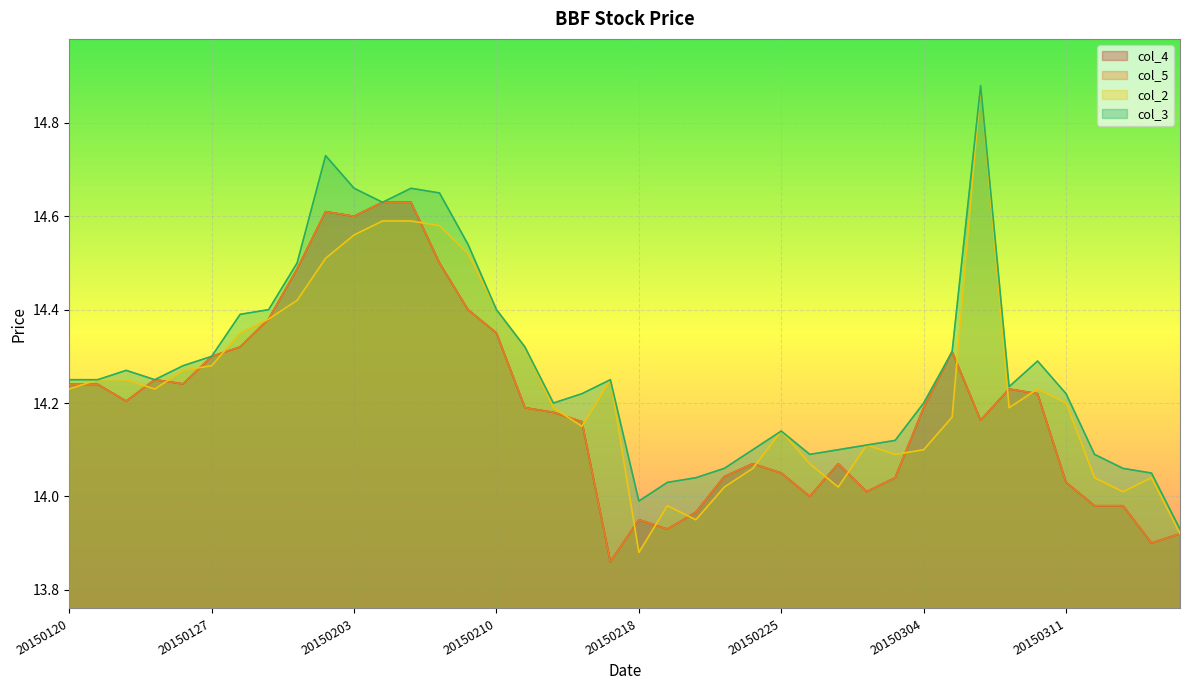

Rank the series at 20150224 from lowest to highest value.

col_2, col_4, col_5, col_3